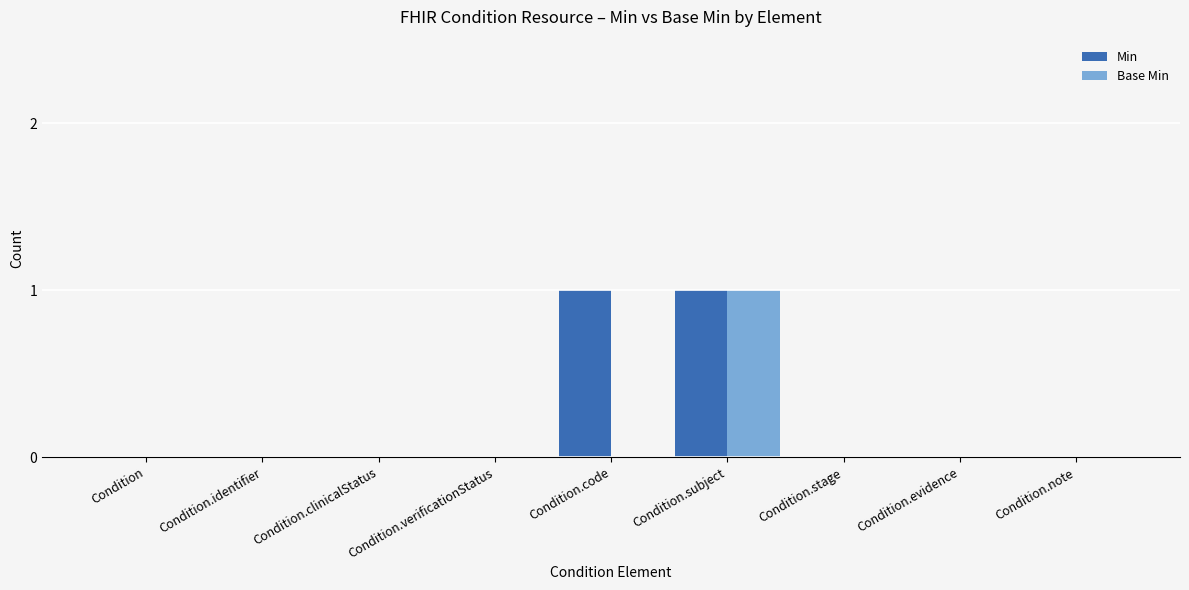

At which category is the sum across all series the highest?

Condition.subject